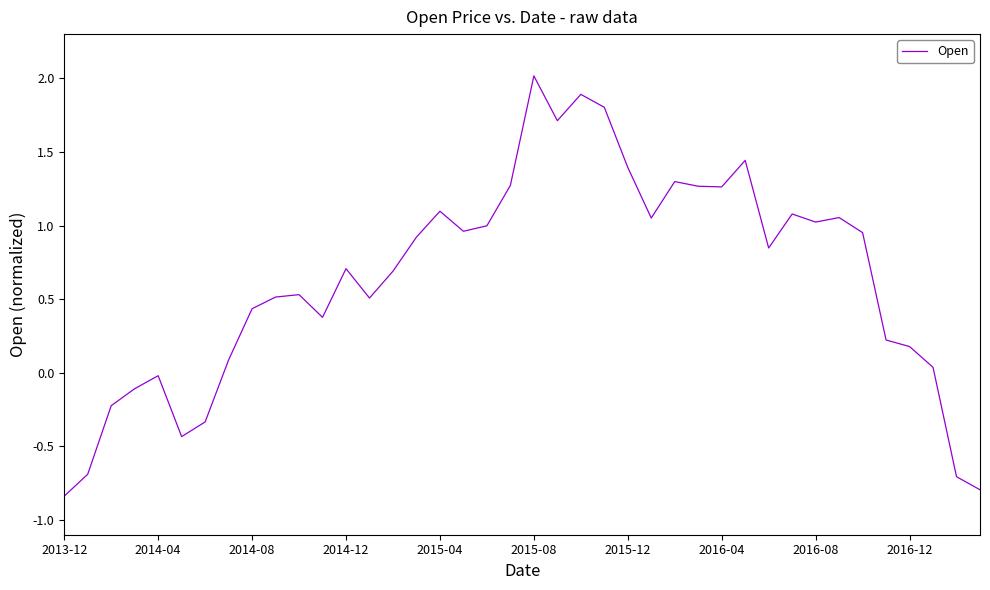

Does the chart display data point markers on the line(s)?

No